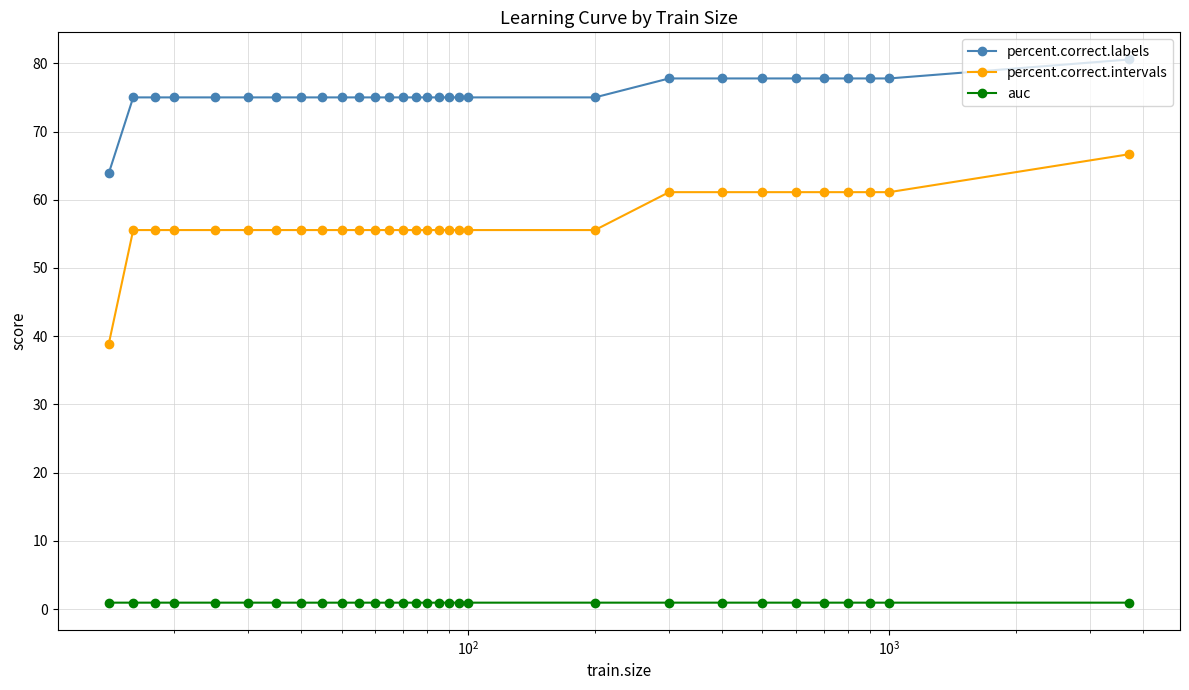

How many values in the percent.correct.intervals series are below 55?

1